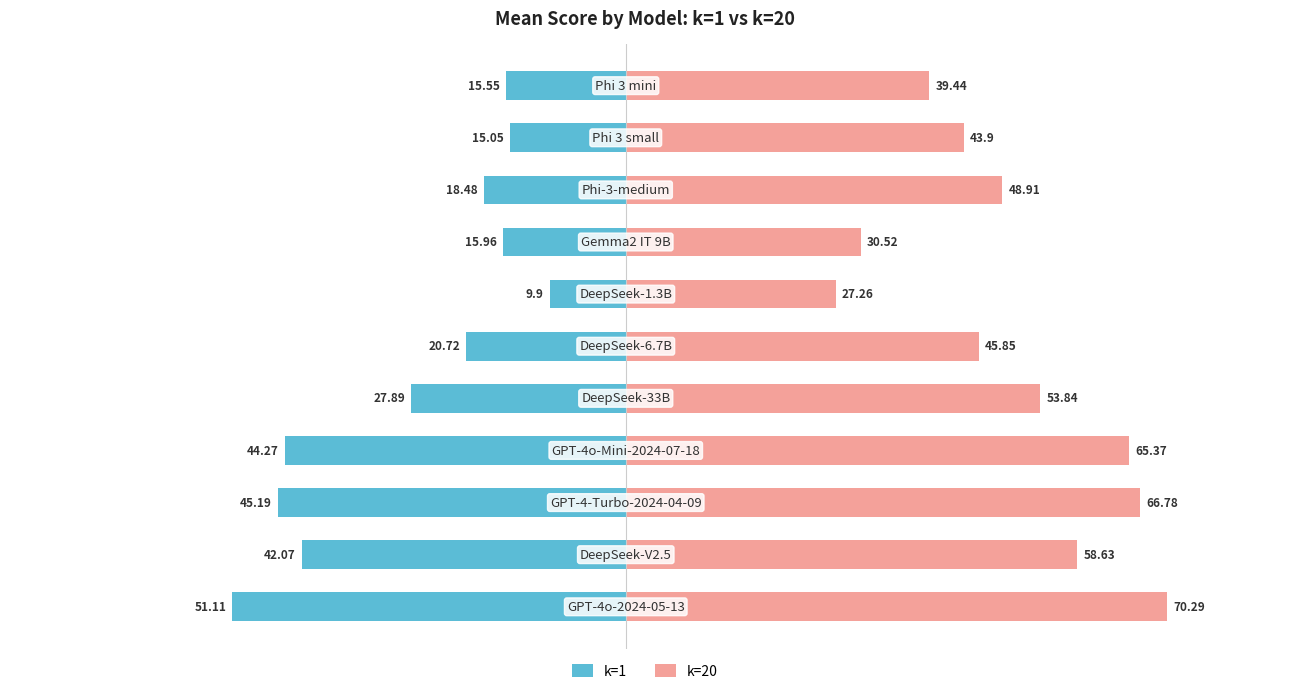

At how many categories does at least one series exceed 39?

9